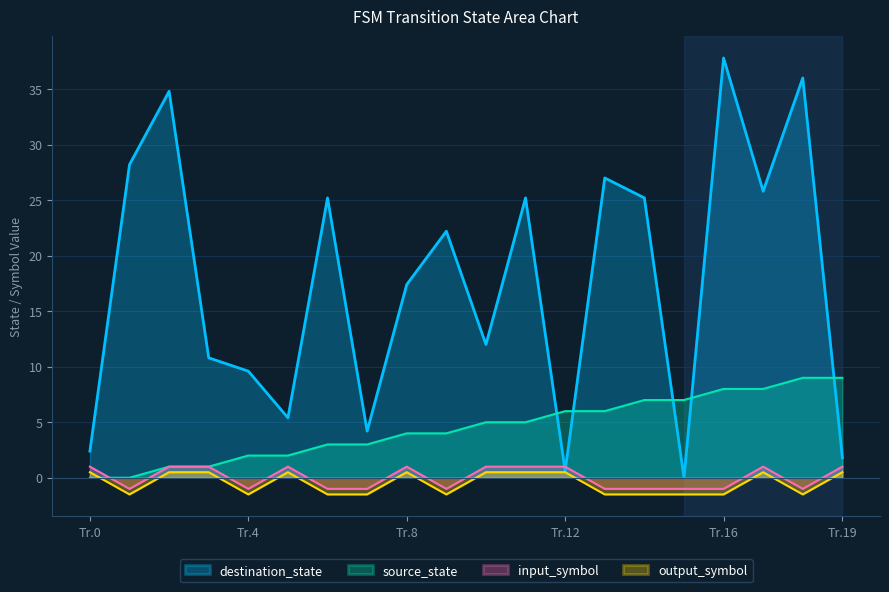

True or false: output_symbol and input_symbol intersect in this chart.

False